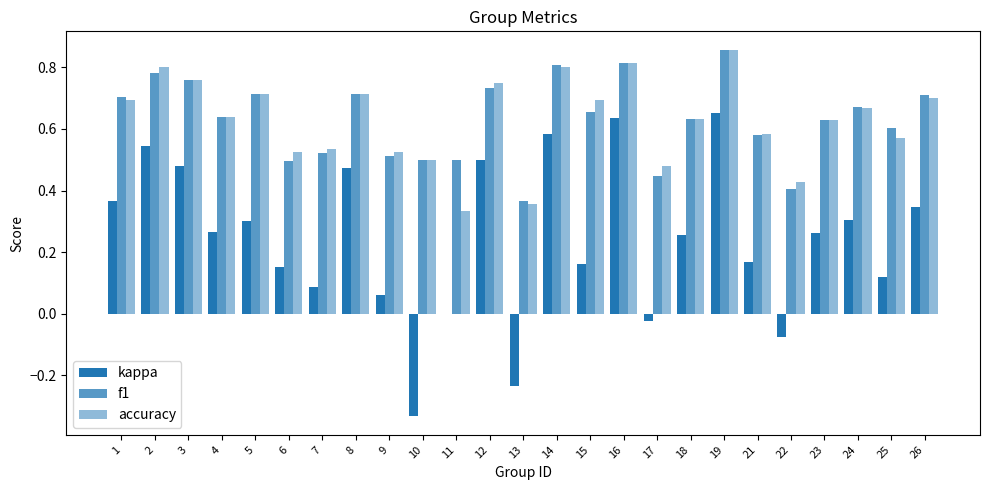

What is the sum of the kappa values at 7 and 13?

-0.1